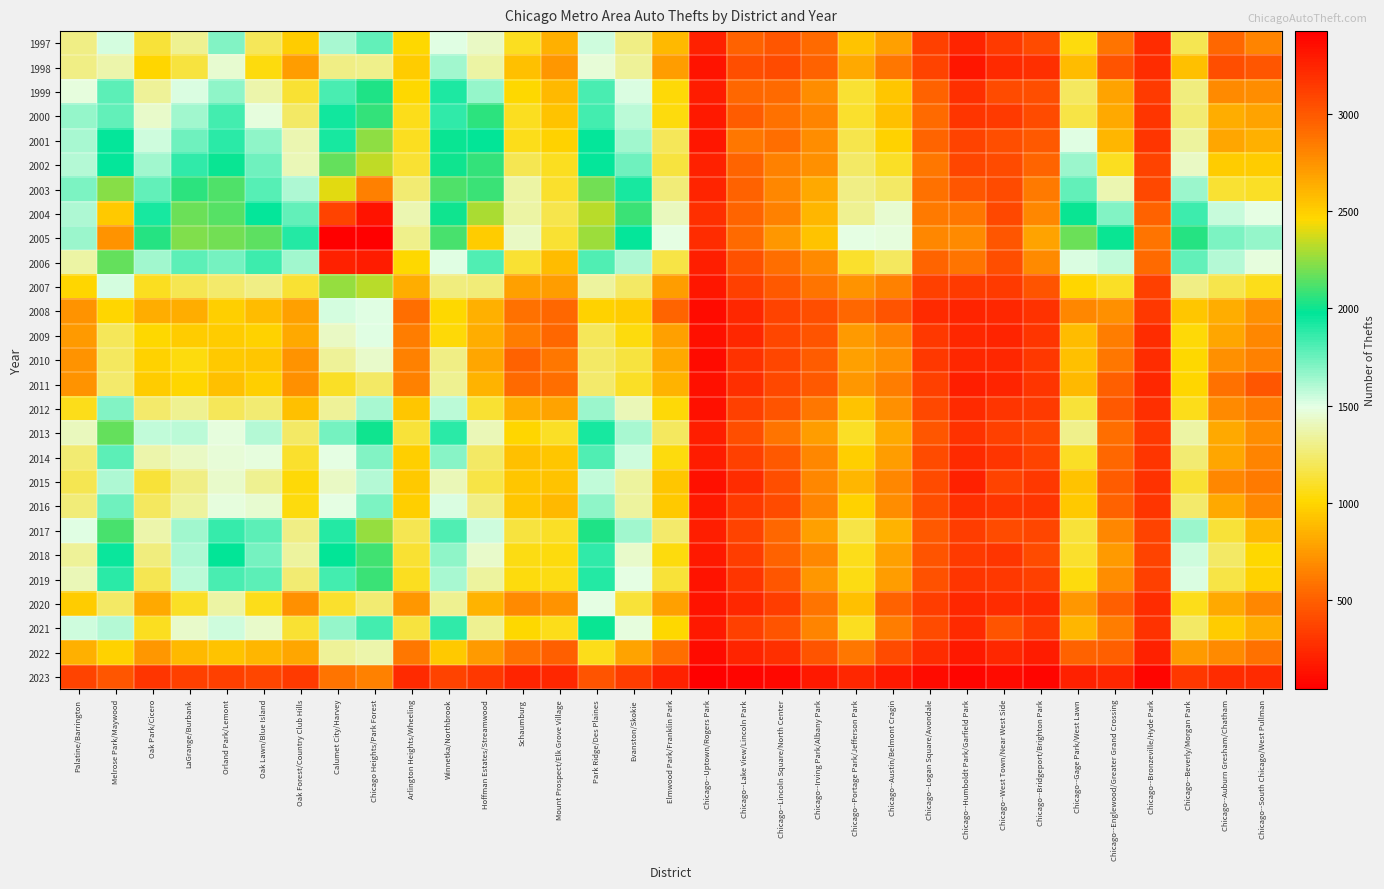

Reading right to left, what are all the values shown in this chart?

1997: Chicago--South Chicago/West Pullman=661	Chicago--Auburn Gresham/Chatham=538	Chicago--Beverly/Morgan Park=1181	Chicago--Bronzeville/Hyde Park=256	Chicago--Englewood/Greater Grand Crossing=586	Chicago--Gage Park/West Lawn=1037	Chicago--Bridgeport/Brighton Park=407	Chicago--West Town/Near West Side=322	Chicago--Humboldt Park/Garfield Park=227	Chicago--Logan Square/Avondale=353	Chicago--Austin/Belmont Cragin=777	Chicago--Portage Park/Jefferson Park=922	Chicago--Irving Park/Albany Park=553	Chicago--Lincoln Square/North Center=456	Chicago--Lake View/Lincoln Park=505	Chicago--Uptown/Rogers Park=201	Elmwood Park/Franklin Park=887	Evanston/Skokie=1292	Park Ridge/Des Plaines=1539	Mount Prospect/Elk Grove Village=835	Schaumburg=1076	Hoffman Estates/Streamwood=1421	Winnetka/Northbrook=1508	Arlington Heights/Wheeling=1019	Chicago Heights/Park Forest=1770	Calumet City/Harvey=1616	Oak Forest/Country Club Hills=962	Oak Lawn/Blue Island=1192	Orland Park/Lemont=1695	LaGrange/Burbank=1316	Oak Park/Cicero=1131	Melrose Park/Maywood=1525	Palatine/Barrington=1291
1998: Chicago--South Chicago/West Pullman=453	Chicago--Auburn Gresham/Chatham=421	Chicago--Beverly/Morgan Park=901	Chicago--Bronzeville/Hyde Park=255	Chicago--Englewood/Greater Grand Crossing=450	Chicago--Gage Park/West Lawn=893	Chicago--Bridgeport/Brighton Park=269	Chicago--West Town/Near West Side=248	Chicago--Humboldt Park/Garfield Park=159	Chicago--Logan Square/Avondale=372	Chicago--Austin/Belmont Cragin=610	Chicago--Portage Park/Jefferson Park=820	Chicago--Irving Park/Albany Park=516	Chicago--Lincoln Square/North Center=407	Chicago--Lake View/Lincoln Park=423	Chicago--Uptown/Rogers Park=147	Elmwood Park/Franklin Park=768	Evanston/Skokie=1333	Park Ridge/Des Plaines=1466	Mount Prospect/Elk Grove Village=732	Schaumburg=907	Hoffman Estates/Streamwood=1351	Winnetka/Northbrook=1633	Arlington Heights/Wheeling=959	Chicago Heights/Park Forest=1304	Calumet City/Harvey=1297	Oak Forest/Country Club Hills=763	Oak Lawn/Blue Island=1040	Orland Park/Lemont=1447	LaGrange/Burbank=1145	Oak Park/Cicero=1003	Melrose Park/Maywood=1369	Palatine/Barrington=1288
1999: Chicago--South Chicago/West Pullman=701	Chicago--Auburn Gresham/Chatham=687	Chicago--Beverly/Morgan Park=1275	Chicago--Bronzeville/Hyde Park=324	Chicago--Englewood/Greater Grand Crossing=793	Chicago--Gage Park/West Lawn=1217	Chicago--Bridgeport/Brighton Park=417	Chicago--West Town/Near West Side=411	Chicago--Humboldt Park/Garfield Park=270	Chicago--Logan Square/Avondale=517	Chicago--Austin/Belmont Cragin=931	Chicago--Portage Park/Jefferson Park=1122	Chicago--Irving Park/Albany Park=691	Chicago--Lincoln Square/North Center=557	Chicago--Lake View/Lincoln Park=537	Chicago--Uptown/Rogers Park=176	Elmwood Park/Franklin Park=1020	Evanston/Skokie=1514	Park Ridge/Des Plaines=1824	Mount Prospect/Elk Grove Village=886	Schaumburg=1010	Hoffman Estates/Streamwood=1657	Winnetka/Northbrook=1906	Arlington Heights/Wheeling=1018	Chicago Heights/Park Forest=2036	Calumet City/Harvey=1814	Oak Forest/Country Club Hills=1117	Oak Lawn/Blue Island=1367	Orland Park/Lemont=1678	LaGrange/Burbank=1510	Oak Park/Cicero=1327	Melrose Park/Maywood=1778	Palatine/Barrington=1474
2000: Chicago--South Chicago/West Pullman=793	Chicago--Auburn Gresham/Chatham=823	Chicago--Beverly/Morgan Park=1245	Chicago--Bronzeville/Hyde Park=296	Chicago--Englewood/Greater Grand Crossing=819	Chicago--Gage Park/West Lawn=1163	Chicago--Bridgeport/Brighton Park=406	Chicago--West Town/Near West Side=332	Chicago--Humboldt Park/Garfield Park=306	Chicago--Logan Square/Avondale=556	Chicago--Austin/Belmont Cragin=909	Chicago--Portage Park/Jefferson Park=1109	Chicago--Irving Park/Albany Park=662	Chicago--Lincoln Square/North Center=580	Chicago--Lake View/Lincoln Park=487	Chicago--Uptown/Rogers Park=172	Elmwood Park/Franklin Park=1042	Evanston/Skokie=1584	Park Ridge/Des Plaines=1829	Mount Prospect/Elk Grove Village=925	Schaumburg=1075	Hoffman Estates/Streamwood=2054	Winnetka/Northbrook=1873	Arlington Heights/Wheeling=1062	Chicago Heights/Park Forest=2074	Calumet City/Harvey=1939	Oak Forest/Country Club Hills=1228	Oak Lawn/Blue Island=1471	Orland Park/Lemont=1836	LaGrange/Burbank=1628	Oak Park/Cicero=1441	Melrose Park/Maywood=1770	Palatine/Barrington=1664
2001: Chicago--South Chicago/West Pullman=835	Chicago--Auburn Gresham/Chatham=801	Chicago--Beverly/Morgan Park=1348	Chicago--Bronzeville/Hyde Park=306	Chicago--Englewood/Greater Grand Crossing=869	Chicago--Gage Park/West Lawn=1507	Chicago--Bridgeport/Brighton Park=467	Chicago--West Town/Near West Side=423	Chicago--Humboldt Park/Garfield Park=362	Chicago--Logan Square/Avondale=528	Chicago--Austin/Belmont Cragin=986	Chicago--Portage Park/Jefferson Park=1169	Chicago--Irving Park/Albany Park=696	Chicago--Lincoln Square/North Center=562	Chicago--Lake View/Lincoln Park=603	Chicago--Uptown/Rogers Park=160	Elmwood Park/Franklin Park=1201	Evanston/Skokie=1634	Park Ridge/Des Plaines=1970	Mount Prospect/Elk Grove Village=992	Schaumburg=1072	Hoffman Estates/Streamwood=1977	Winnetka/Northbrook=1988	Arlington Heights/Wheeling=1081	Chicago Heights/Park Forest=2244	Calumet City/Harvey=1924	Oak Forest/Country Club Hills=1384	Oak Lawn/Blue Island=1675	Orland Park/Lemont=1879	LaGrange/Burbank=1743	Oak Park/Cicero=1546	Melrose Park/Maywood=1962	Palatine/Barrington=1623
2002: Chicago--South Chicago/West Pullman=956	Chicago--Auburn Gresham/Chatham=954	Chicago--Beverly/Morgan Park=1426	Chicago--Bronzeville/Hyde Park=371	Chicago--Englewood/Greater Grand Crossing=1084	Chicago--Gage Park/West Lawn=1641	Chicago--Bridgeport/Brighton Park=526	Chicago--West Town/Near West Side=411	Chicago--Humboldt Park/Garfield Park=385	Chicago--Logan Square/Avondale=601	Chicago--Austin/Belmont Cragin=1090	Chicago--Portage Park/Jefferson Park=1219	Chicago--Irving Park/Albany Park=710	Chicago--Lincoln Square/North Center=648	Chicago--Lake View/Lincoln Park=519	Chicago--Uptown/Rogers Park=206	Elmwood Park/Franklin Park=1149	Evanston/Skokie=1745	Park Ridge/Des Plaines=1961	Mount Prospect/Elk Grove Village=1077	Schaumburg=1183	Hoffman Estates/Streamwood=2064	Winnetka/Northbrook=1998	Arlington Heights/Wheeling=1115	Chicago Heights/Park Forest=2333	Calumet City/Harvey=2168	Oak Forest/Country Club Hills=1390	Oak Lawn/Blue Island=1740	Orland Park/Lemont=1991	LaGrange/Burbank=1867	Oak Park/Cicero=1633	Melrose Park/Maywood=1961	Palatine/Barrington=1592
2003: Chicago--South Chicago/West Pullman=1090	Chicago--Auburn Gresham/Chatham=1120	Chicago--Beverly/Morgan Park=1654	Chicago--Bronzeville/Hyde Park=386	Chicago--Englewood/Greater Grand Crossing=1385	Chicago--Gage Park/West Lawn=1765	Chicago--Bridgeport/Brighton Park=618	Chicago--West Town/Near West Side=399	Chicago--Humboldt Park/Garfield Park=457	Chicago--Logan Square/Avondale=582	Chicago--Austin/Belmont Cragin=1229	Chicago--Portage Park/Jefferson Park=1292	Chicago--Irving Park/Albany Park=818	Chicago--Lincoln Square/North Center=675	Chicago--Lake View/Lincoln Park=510	Chicago--Uptown/Rogers Park=222	Elmwood Park/Franklin Park=1262	Evanston/Skokie=1922	Park Ridge/Des Plaines=2183	Mount Prospect/Elk Grove Village=1101	Schaumburg=1353	Hoffman Estates/Streamwood=2089	Winnetka/Northbrook=2125	Arlington Heights/Wheeling=1247	Chicago Heights/Park Forest=2821	Calumet City/Harvey=2401	Oak Forest/Country Club Hills=1611	Oak Lawn/Blue Island=1789	Orland Park/Lemont=2123	LaGrange/Burbank=2055	Oak Park/Cicero=1771	Melrose Park/Maywood=2230	Palatine/Barrington=1708
2004: Chicago--South Chicago/West Pullman=1485	Chicago--Auburn Gresham/Chatham=1554	Chicago--Beverly/Morgan Park=1842	Chicago--Bronzeville/Hyde Park=510	Chicago--Englewood/Greater Grand Crossing=1705	Chicago--Gage Park/West Lawn=1993	Chicago--Bridgeport/Brighton Park=673	Chicago--West Town/Near West Side=388	Chicago--Humboldt Park/Garfield Park=602	Chicago--Logan Square/Avondale=611	Chicago--Austin/Belmont Cragin=1445	Chicago--Portage Park/Jefferson Park=1318	Chicago--Irving Park/Albany Park=862	Chicago--Lincoln Square/North Center=649	Chicago--Lake View/Lincoln Park=526	Chicago--Uptown/Rogers Park=272	Elmwood Park/Franklin Park=1411	Evanston/Skokie=2083	Park Ridge/Des Plaines=2324	Mount Prospect/Elk Grove Village=1170	Schaumburg=1359	Hoffman Estates/Streamwood=2298	Winnetka/Northbrook=2007	Arlington Heights/Wheeling=1386	Chicago Heights/Park Forest=3330	Calumet City/Harvey=3098	Oak Forest/Country Club Hills=1772	Oak Lawn/Blue Island=1960	Orland Park/Lemont=2142	LaGrange/Burbank=2179	Oak Park/Cicero=1926	Melrose Park/Maywood=2526	Palatine/Barrington=1613
2005: Chicago--South Chicago/West Pullman=1658	Chicago--Auburn Gresham/Chatham=1710	Chicago--Beverly/Morgan Park=2050	Chicago--Bronzeville/Hyde Park=594	Chicago--Englewood/Greater Grand Crossing=1994	Chicago--Gage Park/West Lawn=2170	Chicago--Bridgeport/Brighton Park=791	Chicago--West Town/Near West Side=464	Chicago--Humboldt Park/Garfield Park=682	Chicago--Logan Square/Avondale=675	Chicago--Austin/Belmont Cragin=1476	Chicago--Portage Park/Jefferson Park=1483	Chicago--Irving Park/Albany Park=921	Chicago--Lincoln Square/North Center=737	Chicago--Lake View/Lincoln Park=547	Chicago--Uptown/Rogers Park=260	Elmwood Park/Franklin Park=1485	Evanston/Skokie=1969	Park Ridge/Des Plaines=2268	Mount Prospect/Elk Grove Village=1117	Schaumburg=1419	Hoffman Estates/Streamwood=2507	Winnetka/Northbrook=2111	Arlington Heights/Wheeling=1299	Chicago Heights/Park Forest=3425	Calumet City/Harvey=3413	Oak Forest/Country Club Hills=1898	Oak Lawn/Blue Island=2148	Orland Park/Lemont=2187	LaGrange/Burbank=2212	Oak Park/Cicero=2038	Melrose Park/Maywood=2746	Palatine/Barrington=1641
2006: Chicago--South Chicago/West Pullman=1482	Chicago--Auburn Gresham/Chatham=1592	Chicago--Beverly/Morgan Park=1768	Chicago--Bronzeville/Hyde Park=550	Chicago--Englewood/Greater Grand Crossing=1565	Chicago--Gage Park/West Lawn=1515	Chicago--Bridgeport/Brighton Park=678	Chicago--West Town/Near West Side=418	Chicago--Humboldt Park/Garfield Park=584	Chicago--Logan Square/Avondale=528	Chicago--Austin/Belmont Cragin=1216	Chicago--Portage Park/Jefferson Park=1108	Chicago--Irving Park/Albany Park=679	Chicago--Lincoln Square/North Center=559	Chicago--Lake View/Lincoln Park=428	Chicago--Uptown/Rogers Park=189	Elmwood Park/Franklin Park=1161	Evanston/Skokie=1603	Park Ridge/Des Plaines=1809	Mount Prospect/Elk Grove Village=890	Schaumburg=1118	Hoffman Estates/Streamwood=1810	Winnetka/Northbrook=1504	Arlington Heights/Wheeling=1014	Chicago Heights/Park Forest=3290	Calumet City/Harvey=3255	Oak Forest/Country Club Hills=1632	Oak Lawn/Blue Island=1848	Orland Park/Lemont=1731	LaGrange/Burbank=1776	Oak Park/Cicero=1638	Melrose Park/Maywood=2159	Palatine/Barrington=1360
2007: Chicago--South Chicago/West Pullman=1071	Chicago--Auburn Gresham/Chatham=1170	Chicago--Beverly/Morgan Park=1292	Chicago--Bronzeville/Hyde Park=354	Chicago--Englewood/Greater Grand Crossing=1091	Chicago--Gage Park/West Lawn=1001	Chicago--Bridgeport/Brighton Park=450	Chicago--West Town/Near West Side=326	Chicago--Humboldt Park/Garfield Park=323	Chicago--Logan Square/Avondale=349	Chicago--Austin/Belmont Cragin=648	Chicago--Portage Park/Jefferson Park=728	Chicago--Irving Park/Albany Park=587	Chicago--Lincoln Square/North Center=465	Chicago--Lake View/Lincoln Park=359	Chicago--Uptown/Rogers Park=152	Elmwood Park/Franklin Park=767	Evanston/Skokie=1230	Park Ridge/Des Plaines=1338	Mount Prospect/Elk Grove Village=768	Schaumburg=774	Hoffman Estates/Streamwood=1262	Winnetka/Northbrook=1279	Arlington Heights/Wheeling=826	Chicago Heights/Park Forest=2316	Calumet City/Harvey=2256	Oak Forest/Country Club Hills=1113	Oak Lawn/Blue Island=1287	Orland Park/Lemont=1244	LaGrange/Burbank=1184	Oak Park/Cicero=1077	Melrose Park/Maywood=1534	Palatine/Barrington=995
2008: Chicago--South Chicago/West Pullman=708	Chicago--Auburn Gresham/Chatham=834	Chicago--Beverly/Morgan Park=934	Chicago--Bronzeville/Hyde Park=308	Chicago--Englewood/Greater Grand Crossing=706	Chicago--Gage Park/West Lawn=674	Chicago--Bridgeport/Brighton Park=288	Chicago--West Town/Near West Side=230	Chicago--Humboldt Park/Garfield Park=216	Chicago--Logan Square/Avondale=244	Chicago--Austin/Belmont Cragin=447	Chicago--Portage Park/Jefferson Park=537	Chicago--Irving Park/Albany Park=425	Chicago--Lincoln Square/North Center=367	Chicago--Lake View/Lincoln Park=232	Chicago--Uptown/Rogers Park=107	Elmwood Park/Franklin Park=528	Evanston/Skokie=966	Park Ridge/Des Plaines=986	Mount Prospect/Elk Grove Village=533	Schaumburg=579	Hoffman Estates/Streamwood=835	Winnetka/Northbrook=1007	Arlington Heights/Wheeling=561	Chicago Heights/Park Forest=1497	Calumet City/Harvey=1534	Oak Forest/Country Club Hills=774	Oak Lawn/Blue Island=897	Orland Park/Lemont=980	LaGrange/Burbank=834	Oak Park/Cicero=829	Melrose Park/Maywood=999	Palatine/Barrington=720
2009: Chicago--South Chicago/West Pullman=669	Chicago--Auburn Gresham/Chatham=796	Chicago--Beverly/Morgan Park=1032	Chicago--Bronzeville/Hyde Park=264	Chicago--Englewood/Greater Grand Crossing=634	Chicago--Gage Park/West Lawn=889	Chicago--Bridgeport/Brighton Park=301	Chicago--West Town/Near West Side=216	Chicago--Humboldt Park/Garfield Park=235	Chicago--Logan Square/Avondale=313	Chicago--Austin/Belmont Cragin=661	Chicago--Portage Park/Jefferson Park=752	Chicago--Irving Park/Albany Park=446	Chicago--Lincoln Square/North Center=376	Chicago--Lake View/Lincoln Park=232	Chicago--Uptown/Rogers Park=122	Elmwood Park/Franklin Park=778	Evanston/Skokie=1038	Park Ridge/Des Plaines=1199	Mount Prospect/Elk Grove Village=538	Schaumburg=627	Hoffman Estates/Streamwood=822	Winnetka/Northbrook=1031	Arlington Heights/Wheeling=633	Chicago Heights/Park Forest=1497	Calumet City/Harvey=1426	Oak Forest/Country Club Hills=809	Oak Lawn/Blue Island=981	Orland Park/Lemont=962	LaGrange/Burbank=963	Oak Park/Cicero=1014	Melrose Park/Maywood=1195	Palatine/Barrington=750
2010: Chicago--South Chicago/West Pullman=641	Chicago--Auburn Gresham/Chatham=709	Chicago--Beverly/Morgan Park=1018	Chicago--Bronzeville/Hyde Park=257	Chicago--Englewood/Greater Grand Crossing=610	Chicago--Gage Park/West Lawn=905	Chicago--Bridgeport/Brighton Park=314	Chicago--West Town/Near West Side=231	Chicago--Humboldt Park/Garfield Park=236	Chicago--Logan Square/Avondale=315	Chicago--Austin/Belmont Cragin=715	Chicago--Portage Park/Jefferson Park=775	Chicago--Irving Park/Albany Park=491	Chicago--Lincoln Square/North Center=374	Chicago--Lake View/Lincoln Park=284	Chicago--Uptown/Rogers Park=104	Elmwood Park/Franklin Park=815	Evanston/Skokie=1142	Park Ridge/Des Plaines=1220	Mount Prospect/Elk Grove Village=605	Schaumburg=509	Hoffman Estates/Streamwood=802	Winnetka/Northbrook=1287	Arlington Heights/Wheeling=649	Chicago Heights/Park Forest=1434	Calumet City/Harvey=1337	Oak Forest/Country Club Hills=728	Oak Lawn/Blue Island=930	Orland Park/Lemont=952	LaGrange/Burbank=1041	Oak Park/Cicero=985	Melrose Park/Maywood=1208	Palatine/Barrington=718
2011: Chicago--South Chicago/West Pullman=463	Chicago--Auburn Gresham/Chatham=576	Chicago--Beverly/Morgan Park=1004	Chicago--Bronzeville/Hyde Park=234	Chicago--Englewood/Greater Grand Crossing=495	Chicago--Gage Park/West Lawn=879	Chicago--Bridgeport/Brighton Park=304	Chicago--West Town/Near West Side=227	Chicago--Humboldt Park/Garfield Park=195	Chicago--Logan Square/Avondale=347	Chicago--Austin/Belmont Cragin=626	Chicago--Portage Park/Jefferson Park=734	Chicago--Irving Park/Albany Park=478	Chicago--Lincoln Square/North Center=386	Chicago--Lake View/Lincoln Park=275	Chicago--Uptown/Rogers Park=127	Elmwood Park/Franklin Park=855	Evanston/Skokie=1099	Park Ridge/Des Plaines=1242	Mount Prospect/Elk Grove Village=559	Schaumburg=554	Hoffman Estates/Streamwood=850	Winnetka/Northbrook=1311	Arlington Heights/Wheeling=639	Chicago Heights/Park Forest=1222	Calumet City/Harvey=1089	Oak Forest/Country Club Hills=706	Oak Lawn/Blue Island=979	Orland Park/Lemont=908	LaGrange/Burbank=994	Oak Park/Cicero=962	Melrose Park/Maywood=1240	Palatine/Barrington=726
2012: Chicago--South Chicago/West Pullman=615	Chicago--Auburn Gresham/Chatham=677	Chicago--Beverly/Morgan Park=1060	Chicago--Bronzeville/Hyde Park=269	Chicago--Englewood/Greater Grand Crossing=467	Chicago--Gage Park/West Lawn=1129	Chicago--Bridgeport/Brighton Park=326	Chicago--West Town/Near West Side=297	Chicago--Humboldt Park/Garfield Park=246	Chicago--Logan Square/Avondale=397	Chicago--Austin/Belmont Cragin=713	Chicago--Portage Park/Jefferson Park=916	Chicago--Irving Park/Albany Park=603	Chicago--Lincoln Square/North Center=441	Chicago--Lake View/Lincoln Park=349	Chicago--Uptown/Rogers Park=123	Elmwood Park/Franklin Park=1021	Evanston/Skokie=1402	Park Ridge/Des Plaines=1646	Mount Prospect/Elk Grove Village=793	Schaumburg=827	Hoffman Estates/Streamwood=1123	Winnetka/Northbrook=1585	Arlington Heights/Wheeling=932	Chicago Heights/Park Forest=1619	Calumet City/Harvey=1331	Oak Forest/Country Club Hills=901	Oak Lawn/Blue Island=1255	Orland Park/Lemont=1197	LaGrange/Burbank=1323	Oak Park/Cicero=1237	Melrose Park/Maywood=1698	Palatine/Barrington=1068
2013: Chicago--South Chicago/West Pullman=701	Chicago--Auburn Gresham/Chatham=818	Chicago--Beverly/Morgan Park=1357	Chicago--Bronzeville/Hyde Park=316	Chicago--Englewood/Greater Grand Crossing=564	Chicago--Gage Park/West Lawn=1298	Chicago--Bridgeport/Brighton Park=389	Chicago--West Town/Near West Side=349	Chicago--Humboldt Park/Garfield Park=285	Chicago--Logan Square/Avondale=460	Chicago--Austin/Belmont Cragin=817	Chicago--Portage Park/Jefferson Park=1090	Chicago--Irving Park/Albany Park=765	Chicago--Lincoln Square/North Center=589	Chicago--Lake View/Lincoln Park=416	Chicago--Uptown/Rogers Park=188	Elmwood Park/Franklin Park=1217	Evanston/Skokie=1621	Park Ridge/Des Plaines=1927	Mount Prospect/Elk Grove Village=1095	Schaumburg=999	Hoffman Estates/Streamwood=1403	Winnetka/Northbrook=1892	Arlington Heights/Wheeling=1131	Chicago Heights/Park Forest=2004	Calumet City/Harvey=1728	Oak Forest/Country Club Hills=1229	Oak Lawn/Blue Island=1595	Orland Park/Lemont=1481	LaGrange/Burbank=1588	Oak Park/Cicero=1572	Melrose Park/Maywood=2169	Palatine/Barrington=1404
2014: Chicago--South Chicago/West Pullman=659	Chicago--Auburn Gresham/Chatham=800	Chicago--Beverly/Morgan Park=1245	Chicago--Bronzeville/Hyde Park=303	Chicago--Englewood/Greater Grand Crossing=540	Chicago--Gage Park/West Lawn=1086	Chicago--Bridgeport/Brighton Park=365	Chicago--West Town/Near West Side=302	Chicago--Humboldt Park/Garfield Park=253	Chicago--Logan Square/Avondale=405	Chicago--Austin/Belmont Cragin=759	Chicago--Portage Park/Jefferson Park=972	Chicago--Irving Park/Albany Park=664	Chicago--Lincoln Square/North Center=475	Chicago--Lake View/Lincoln Park=355	Chicago--Uptown/Rogers Park=180	Elmwood Park/Franklin Park=1045	Evanston/Skokie=1539	Park Ridge/Des Plaines=1805	Mount Prospect/Elk Grove Village=929	Schaumburg=912	Hoffman Estates/Streamwood=1229	Winnetka/Northbrook=1689	Arlington Heights/Wheeling=968	Chicago Heights/Park Forest=1704	Calumet City/Harvey=1487	Oak Forest/Country Club Hills=1111	Oak Lawn/Blue Island=1471	Orland Park/Lemont=1468	LaGrange/Burbank=1429	Oak Park/Cicero=1374	Melrose Park/Maywood=1776	Palatine/Barrington=1247
2015: Chicago--South Chicago/West Pullman=622	Chicago--Auburn Gresham/Chatham=673	Chicago--Beverly/Morgan Park=1124	Chicago--Bronzeville/Hyde Park=281	Chicago--Englewood/Greater Grand Crossing=482	Chicago--Gage Park/West Lawn=918	Chicago--Bridgeport/Brighton Park=309	Chicago--West Town/Near West Side=371	Chicago--Humboldt Park/Garfield Park=210	Chicago--Logan Square/Avondale=411	Chicago--Austin/Belmont Cragin=671	Chicago--Portage Park/Jefferson Park=872	Chicago--Irving Park/Albany Park=673	Chicago--Lincoln Square/North Center=422	Chicago--Lake View/Lincoln Park=265	Chicago--Uptown/Rogers Park=131	Elmwood Park/Franklin Park=937	Evanston/Skokie=1339	Park Ridge/Des Plaines=1571	Mount Prospect/Elk Grove Village=927	Schaumburg=928	Hoffman Estates/Streamwood=1156	Winnetka/Northbrook=1390	Arlington Heights/Wheeling=942	Chicago Heights/Park Forest=1601	Calumet City/Harvey=1418	Oak Forest/Country Club Hills=1020	Oak Lawn/Blue Island=1312	Orland Park/Lemont=1437	LaGrange/Burbank=1290	Oak Park/Cicero=1126	Melrose Park/Maywood=1613	Palatine/Barrington=1184
2016: Chicago--South Chicago/West Pullman=668	Chicago--Auburn Gresham/Chatham=817	Chicago--Beverly/Morgan Park=1239	Chicago--Bronzeville/Hyde Park=300	Chicago--Englewood/Greater Grand Crossing=505	Chicago--Gage Park/West Lawn=947	Chicago--Bridgeport/Brighton Park=296	Chicago--West Town/Near West Side=306	Chicago--Humboldt Park/Garfield Park=270	Chicago--Logan Square/Avondale=416	Chicago--Austin/Belmont Cragin=699	Chicago--Portage Park/Jefferson Park=985	Chicago--Irving Park/Albany Park=660	Chicago--Lincoln Square/North Center=410	Chicago--Lake View/Lincoln Park=323	Chicago--Uptown/Rogers Park=168	Elmwood Park/Franklin Park=948	Evanston/Skokie=1341	Park Ridge/Des Plaines=1669	Mount Prospect/Elk Grove Village=887	Schaumburg=932	Hoffman Estates/Streamwood=1285	Winnetka/Northbrook=1510	Arlington Heights/Wheeling=978	Chicago Heights/Park Forest=1710	Calumet City/Harvey=1486	Oak Forest/Country Club Hills=1035	Oak Lawn/Blue Island=1448	Orland Park/Lemont=1478	LaGrange/Burbank=1338	Oak Park/Cicero=1218	Melrose Park/Maywood=1737	Palatine/Barrington=1268
2017: Chicago--South Chicago/West Pullman=884	Chicago--Auburn Gresham/Chatham=1128	Chicago--Beverly/Morgan Park=1643	Chicago--Bronzeville/Hyde Park=362	Chicago--Englewood/Greater Grand Crossing=666	Chicago--Gage Park/West Lawn=1138	Chicago--Bridgeport/Brighton Park=376	Chicago--West Town/Near West Side=404	Chicago--Humboldt Park/Garfield Park=339	Chicago--Logan Square/Avondale=469	Chicago--Austin/Belmont Cragin=853	Chicago--Portage Park/Jefferson Park=1153	Chicago--Irving Park/Albany Park=771	Chicago--Lincoln Square/North Center=543	Chicago--Lake View/Lincoln Park=371	Chicago--Uptown/Rogers Park=200	Elmwood Park/Franklin Park=1238	Evanston/Skokie=1635	Park Ridge/Des Plaines=2035	Mount Prospect/Elk Grove Village=1097	Schaumburg=1151	Hoffman Estates/Streamwood=1538	Winnetka/Northbrook=1808	Arlington Heights/Wheeling=1182	Chicago Heights/Park Forest=2250	Calumet City/Harvey=1901	Oak Forest/Country Club Hills=1292	Oak Lawn/Blue Island=1781	Orland Park/Lemont=1853	LaGrange/Burbank=1638	Oak Park/Cicero=1366	Melrose Park/Maywood=2110	Palatine/Barrington=1504
2018: Chicago--South Chicago/West Pullman=1009	Chicago--Auburn Gresham/Chatham=1229	Chicago--Beverly/Morgan Park=1547	Chicago--Bronzeville/Hyde Park=368	Chicago--Englewood/Greater Grand Crossing=755	Chicago--Gage Park/West Lawn=1105	Chicago--Bridgeport/Brighton Park=400	Chicago--West Town/Near West Side=305	Chicago--Humboldt Park/Garfield Park=331	Chicago--Logan Square/Avondale=448	Chicago--Austin/Belmont Cragin=769	Chicago--Portage Park/Jefferson Park=1063	Chicago--Irving Park/Albany Park=672	Chicago--Lincoln Square/North Center=515	Chicago--Lake View/Lincoln Park=333	Chicago--Uptown/Rogers Park=174	Elmwood Park/Franklin Park=1042	Evanston/Skokie=1436	Park Ridge/Des Plaines=1878	Mount Prospect/Elk Grove Village=1038	Schaumburg=1053	Hoffman Estates/Streamwood=1441	Winnetka/Northbrook=1680	Arlington Heights/Wheeling=1122	Chicago Heights/Park Forest=2094	Calumet City/Harvey=1977	Oak Forest/Country Club Hills=1350	Oak Lawn/Blue Island=1729	Orland Park/Lemont=1975	LaGrange/Burbank=1605	Oak Park/Cicero=1275	Melrose Park/Maywood=1946	Palatine/Barrington=1329
2019: Chicago--South Chicago/West Pullman=992	Chicago--Auburn Gresham/Chatham=1159	Chicago--Beverly/Morgan Park=1517	Chicago--Bronzeville/Hyde Park=352	Chicago--Englewood/Greater Grand Crossing=693	Chicago--Gage Park/West Lawn=1037	Chicago--Bridgeport/Brighton Park=359	Chicago--West Town/Near West Side=318	Chicago--Humboldt Park/Garfield Park=299	Chicago--Logan Square/Avondale=429	Chicago--Austin/Belmont Cragin=756	Chicago--Portage Park/Jefferson Park=1048	Chicago--Irving Park/Albany Park=733	Chicago--Lincoln Square/North Center=456	Chicago--Lake View/Lincoln Park=298	Chicago--Uptown/Rogers Park=143	Elmwood Park/Franklin Park=1132	Evanston/Skokie=1490	Park Ridge/Des Plaines=1896	Mount Prospect/Elk Grove Village=1057	Schaumburg=1038	Hoffman Estates/Streamwood=1343	Winnetka/Northbrook=1625	Arlington Heights/Wheeling=1076	Chicago Heights/Park Forest=2078	Calumet City/Harvey=1839	Oak Forest/Country Club Hills=1255	Oak Lawn/Blue Island=1777	Orland Park/Lemont=1817	LaGrange/Burbank=1581	Oak Park/Cicero=1182	Melrose Park/Maywood=1892	Palatine/Barrington=1393
2020: Chicago--South Chicago/West Pullman=666	Chicago--Auburn Gresham/Chatham=814	Chicago--Beverly/Morgan Park=1065	Chicago--Bronzeville/Hyde Park=257	Chicago--Englewood/Greater Grand Crossing=502	Chicago--Gage Park/West Lawn=738	Chicago--Bridgeport/Brighton Park=241	Chicago--West Town/Near West Side=260	Chicago--Humboldt Park/Garfield Park=229	Chicago--Logan Square/Avondale=344	Chicago--Austin/Belmont Cragin=517	Chicago--Portage Park/Jefferson Park=911	Chicago--Irving Park/Albany Park=588	Chicago--Lincoln Square/North Center=336	Chicago--Lake View/Lincoln Park=239	Chicago--Uptown/Rogers Park=135	Elmwood Park/Franklin Park=782	Evanston/Skokie=1129	Park Ridge/Des Plaines=1493	Mount Prospect/Elk Grove Village=717	Schaumburg=686	Hoffman Estates/Streamwood=860	Winnetka/Northbrook=1321	Arlington Heights/Wheeling=736	Chicago Heights/Park Forest=1251	Calumet City/Harvey=1108	Oak Forest/Country Club Hills=713	Oak Lawn/Blue Island=1060	Orland Park/Lemont=1353	LaGrange/Burbank=1094	Oak Park/Cicero=810	Melrose Park/Maywood=1222	Palatine/Barrington=960
2021: Chicago--South Chicago/West Pullman=824	Chicago--Auburn Gresham/Chatham=958	Chicago--Beverly/Morgan Park=1220	Chicago--Bronzeville/Hyde Park=285	Chicago--Englewood/Greater Grand Crossing=628	Chicago--Gage Park/West Lawn=870	Chicago--Bridgeport/Brighton Park=328	Chicago--West Town/Near West Side=439	Chicago--Humboldt Park/Garfield Park=241	Chicago--Logan Square/Avondale=410	Chicago--Austin/Belmont Cragin=632	Chicago--Portage Park/Jefferson Park=1074	Chicago--Irving Park/Albany Park=655	Chicago--Lincoln Square/North Center=450	Chicago--Lake View/Lincoln Park=346	Chicago--Uptown/Rogers Park=161	Elmwood Park/Franklin Park=1019	Evanston/Skokie=1476	Park Ridge/Des Plaines=1988	Mount Prospect/Elk Grove Village=1068	Schaumburg=1012	Hoffman Estates/Streamwood=1320	Winnetka/Northbrook=1878	Arlington Heights/Wheeling=1143	Chicago Heights/Park Forest=1835	Calumet City/Harvey=1666	Oak Forest/Country Club Hills=1122	Oak Lawn/Blue Island=1438	Orland Park/Lemont=1547	LaGrange/Burbank=1441	Oak Park/Cicero=1081	Melrose Park/Maywood=1595	Palatine/Barrington=1541
2022: Chicago--South Chicago/West Pullman=576	Chicago--Auburn Gresham/Chatham=686	Chicago--Beverly/Morgan Park=752	Chicago--Bronzeville/Hyde Park=206	Chicago--Englewood/Greater Grand Crossing=492	Chicago--Gage Park/West Lawn=508	Chicago--Bridgeport/Brighton Park=178	Chicago--West Town/Near West Side=240	Chicago--Humboldt Park/Garfield Park=168	Chicago--Logan Square/Avondale=266	Chicago--Austin/Belmont Cragin=403	Chicago--Portage Park/Jefferson Park=610	Chicago--Irving Park/Albany Park=449	Chicago--Lincoln Square/North Center=272	Chicago--Lake View/Lincoln Park=217	Chicago--Uptown/Rogers Park=103	Elmwood Park/Franklin Park=562	Evanston/Skokie=787	Park Ridge/Des Plaines=1065	Mount Prospect/Elk Grove Village=503	Schaumburg=582	Hoffman Estates/Streamwood=753	Winnetka/Northbrook=941	Arlington Heights/Wheeling=598	Chicago Heights/Park Forest=1366	Calumet City/Harvey=1331	Oak Forest/Country Club Hills=807	Oak Lawn/Blue Island=872	Orland Park/Lemont=915	LaGrange/Burbank=886	Oak Park/Cicero=741	Melrose Park/Maywood=992	Palatine/Barrington=845
2023: Chicago--South Chicago/West Pullman=243	Chicago--Auburn Gresham/Chatham=259	Chicago--Beverly/Morgan Park=317	Chicago--Bronzeville/Hyde Park=74	Chicago--Englewood/Greater Grand Crossing=228	Chicago--Gage Park/West Lawn=207	Chicago--Bridgeport/Brighton Park=69	Chicago--West Town/Near West Side=95	Chicago--Humboldt Park/Garfield Park=76	Chicago--Logan Square/Avondale=95	Chicago--Austin/Belmont Cragin=172	Chicago--Portage Park/Jefferson Park=240	Chicago--Irving Park/Albany Park=162	Chicago--Lincoln Square/North Center=82	Chicago--Lake View/Lincoln Park=73	Chicago--Uptown/Rogers Park=42	Elmwood Park/Franklin Park=202	Evanston/Skokie=337	Park Ridge/Des Plaines=448	Mount Prospect/Elk Grove Village=230	Schaumburg=214	Hoffman Estates/Streamwood=315	Winnetka/Northbrook=370	Arlington Heights/Wheeling=242	Chicago Heights/Park Forest=639	Calumet City/Harvey=595	Oak Forest/Country Club Hills=329	Oak Lawn/Blue Island=373	Orland Park/Lemont=356	LaGrange/Burbank=359	Oak Park/Cicero=294	Melrose Park/Maywood=454	Palatine/Barrington=364